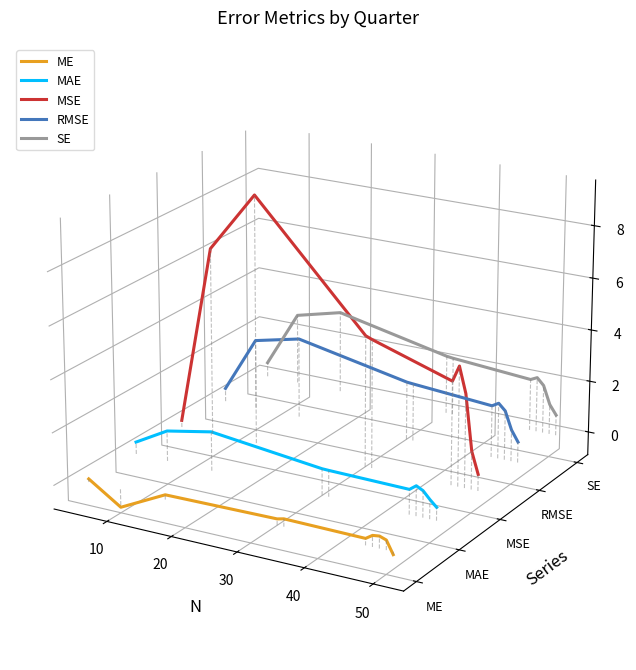

Is the value of MAE at 30 greater than the value of RMSE at 60?

No